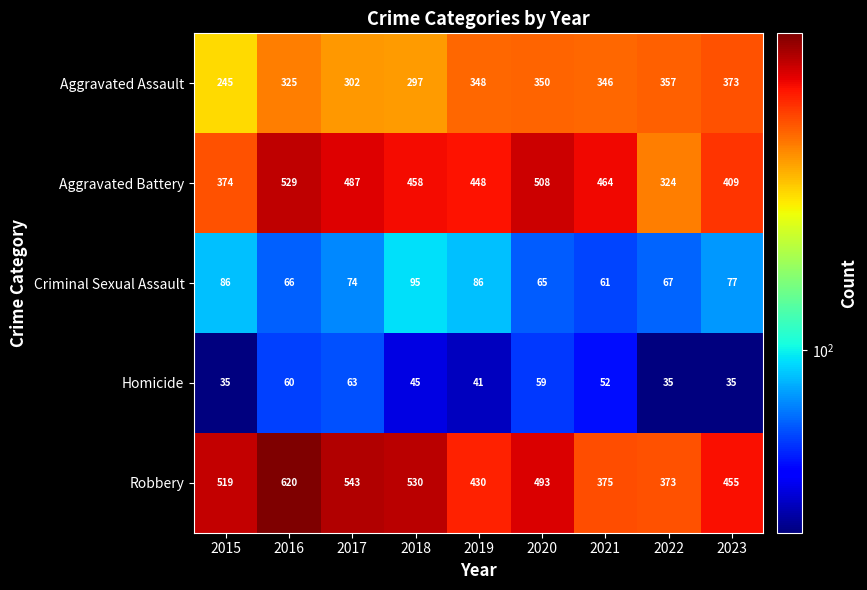

What is the minimum value shown in the chart?

35